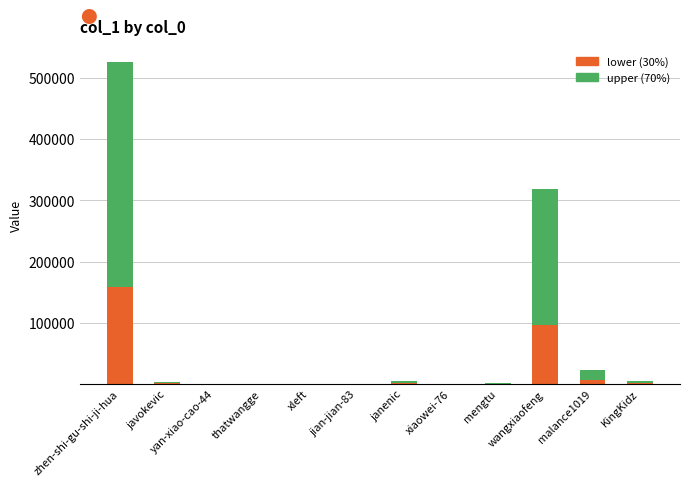

At which label does lower (30%) reach its peak?

zhen-shi-gu-shi-ji-hua